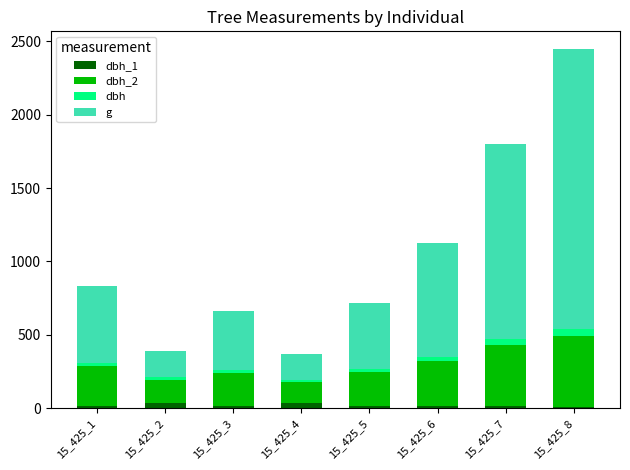

Are the bars grouped side by side (vs. stacked)?

No